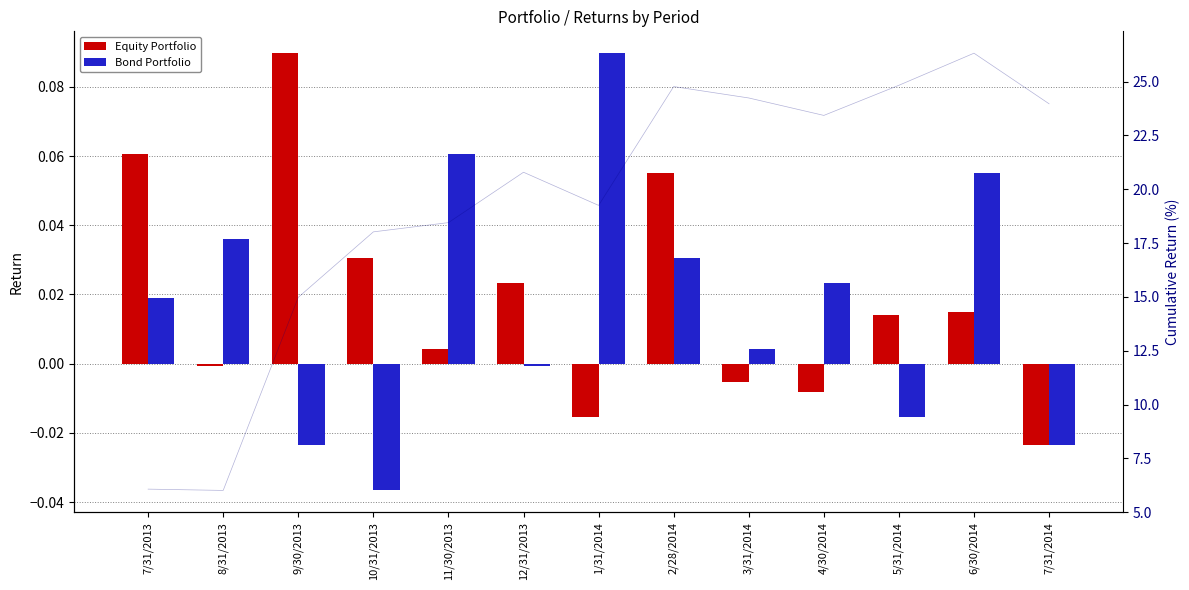

The Bond Portfolio series shows 0.0 at 8/31/2013. True or false?

False